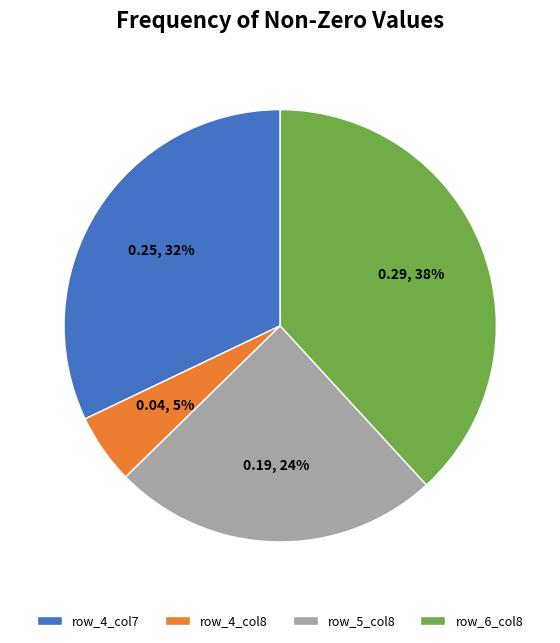

To the nearest percent, what portion does row_4_col8 represent?

5%